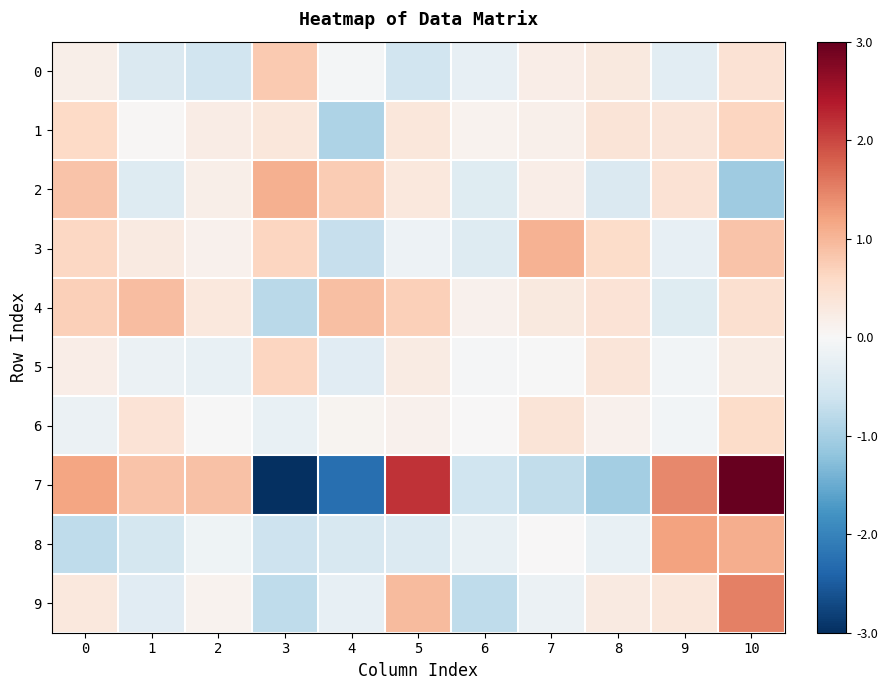

Reading left to right, what are all the values shown in this chart?

row_0: 0=0.2	1=-0.4	2=-0.6	3=0.8	4=-0.0	5=-0.6	6=-0.3	7=0.2	8=0.3	9=-0.3	10=0.4
row_1: 0=0.6	1=0.0	2=0.2	3=0.3	4=-0.9	5=0.3	6=0.1	7=0.2	8=0.4	9=0.4	10=0.6
row_2: 0=0.8	1=-0.4	2=0.2	3=1.1	4=0.8	5=0.3	6=-0.4	7=0.2	8=-0.4	9=0.4	10=-1.1
row_3: 0=0.6	1=0.3	2=0.1	3=0.6	4=-0.7	5=-0.1	6=-0.4	7=1.1	8=0.5	9=-0.2	10=0.9
row_4: 0=0.7	1=0.9	2=0.3	3=-0.8	4=0.9	5=0.7	6=0.1	7=0.3	8=0.4	9=-0.4	10=0.5
row_5: 0=0.2	1=-0.2	2=-0.2	3=0.6	4=-0.3	5=0.2	6=-0.0	7=-0.0	8=0.4	9=-0.1	10=0.3
row_6: 0=-0.2	1=0.4	2=-0.0	3=-0.2	4=0.1	5=0.1	6=0.0	7=0.4	8=0.1	9=-0.1	10=0.6
row_7: 0=1.2	1=0.9	2=0.9	3=-3.6	4=-2.3	5=2.2	6=-0.6	7=-0.7	8=-1.0	9=1.4	10=3.6
row_8: 0=-0.8	1=-0.5	2=-0.1	3=-0.6	4=-0.5	5=-0.4	6=-0.2	7=0.0	8=-0.2	9=1.2	10=1.1
row_9: 0=0.3	1=-0.3	2=0.1	3=-0.8	4=-0.3	5=0.9	6=-0.8	7=-0.2	8=0.3	9=0.3	10=1.5